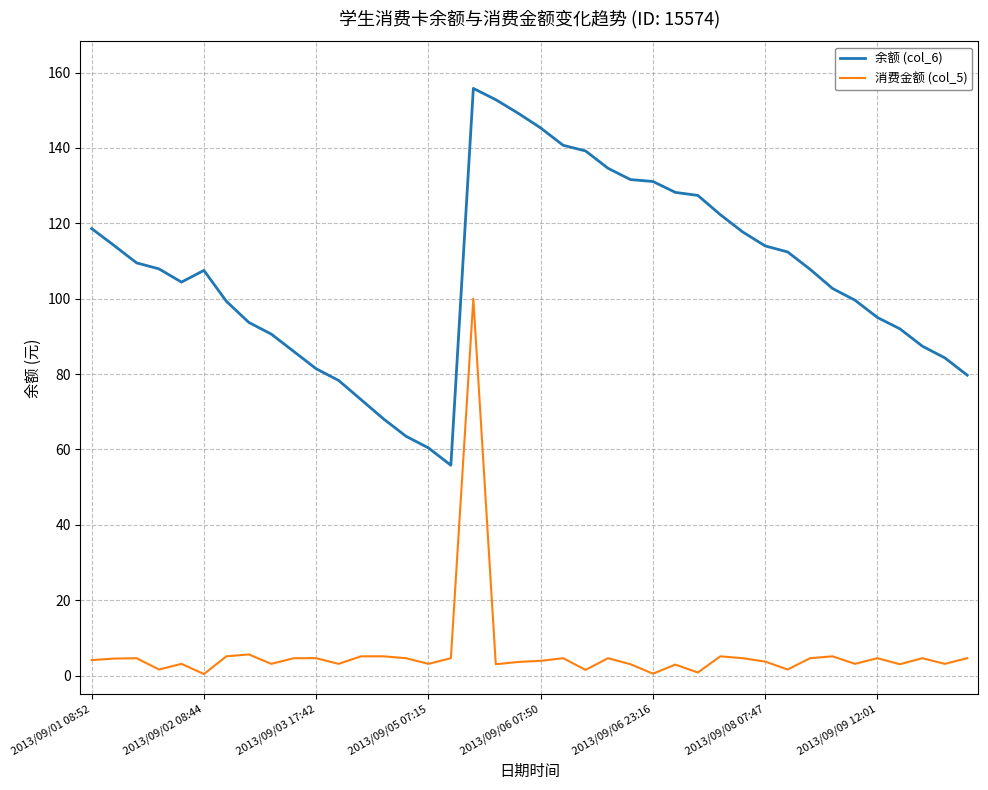

What is the difference between the maximum and minimum values in the 余额 (col_6) series?

100.0